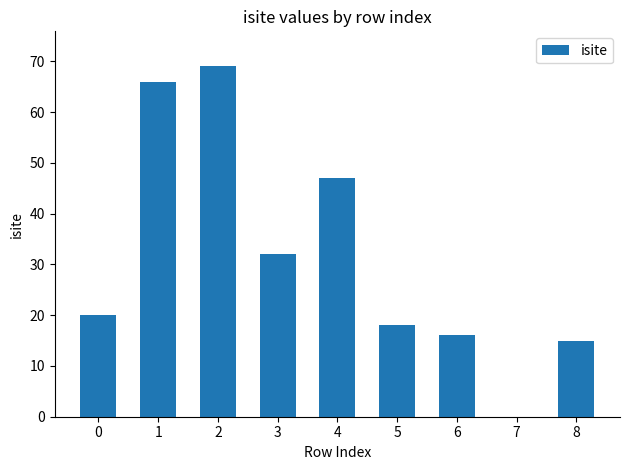

What is the sum of all values?

283